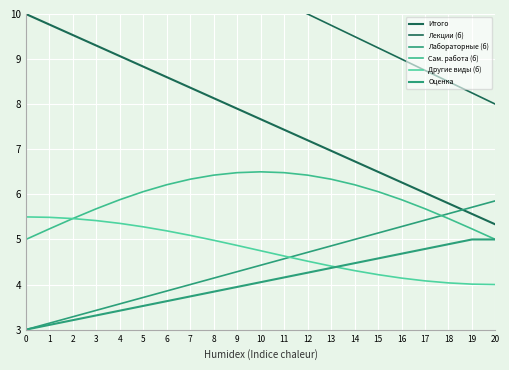

Which category has the highest value in the Сам. работа (б) series?

10